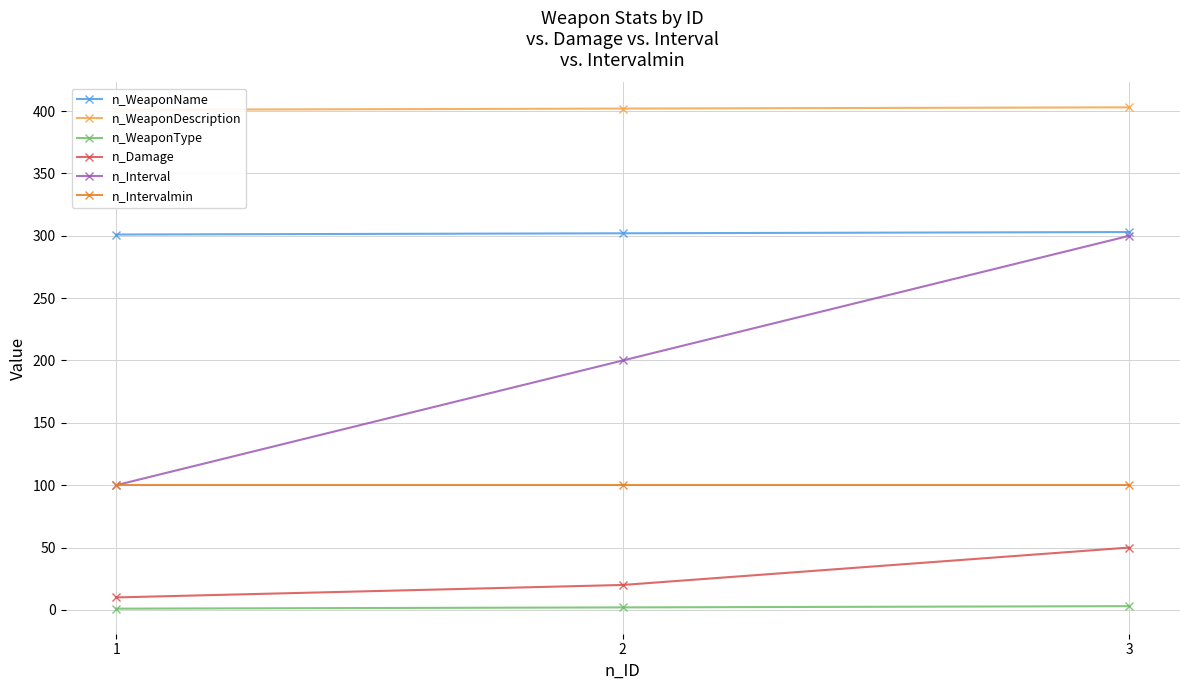

Rank the categories by n_WeaponName value from highest to lowest.

3, 2, 1